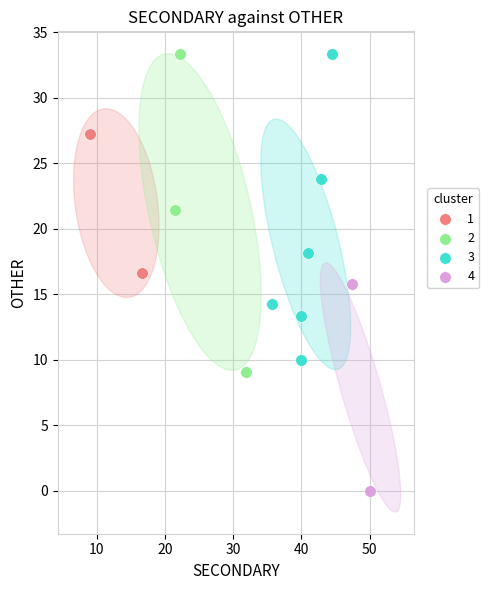

What are all the series names shown in the legend?

1, 2, 3, 4